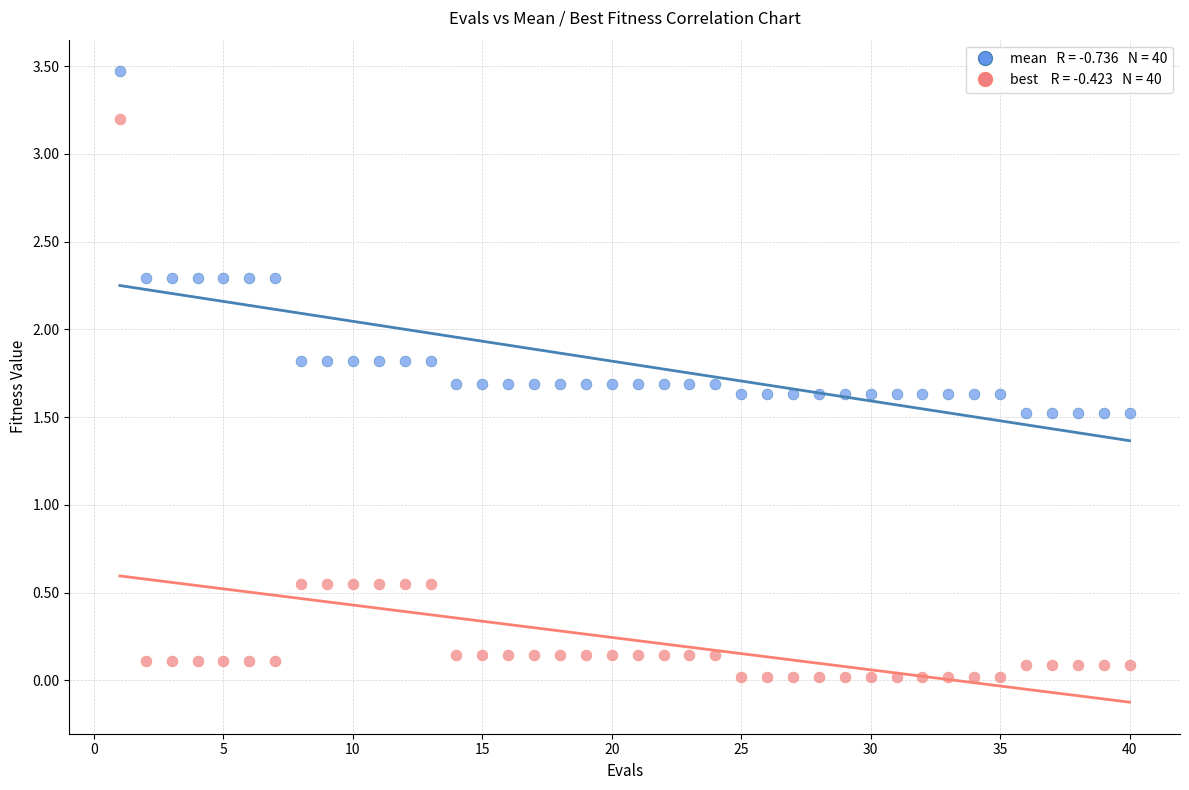

Across all data points, what is the range of X values (max minus min)?

39.0